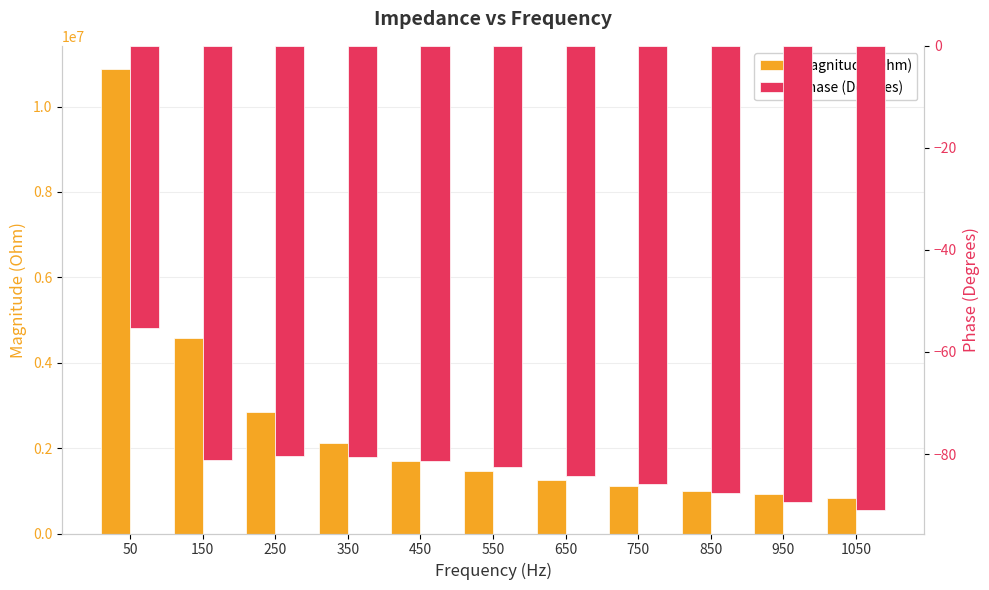

Count the number of data series in this chart.

2